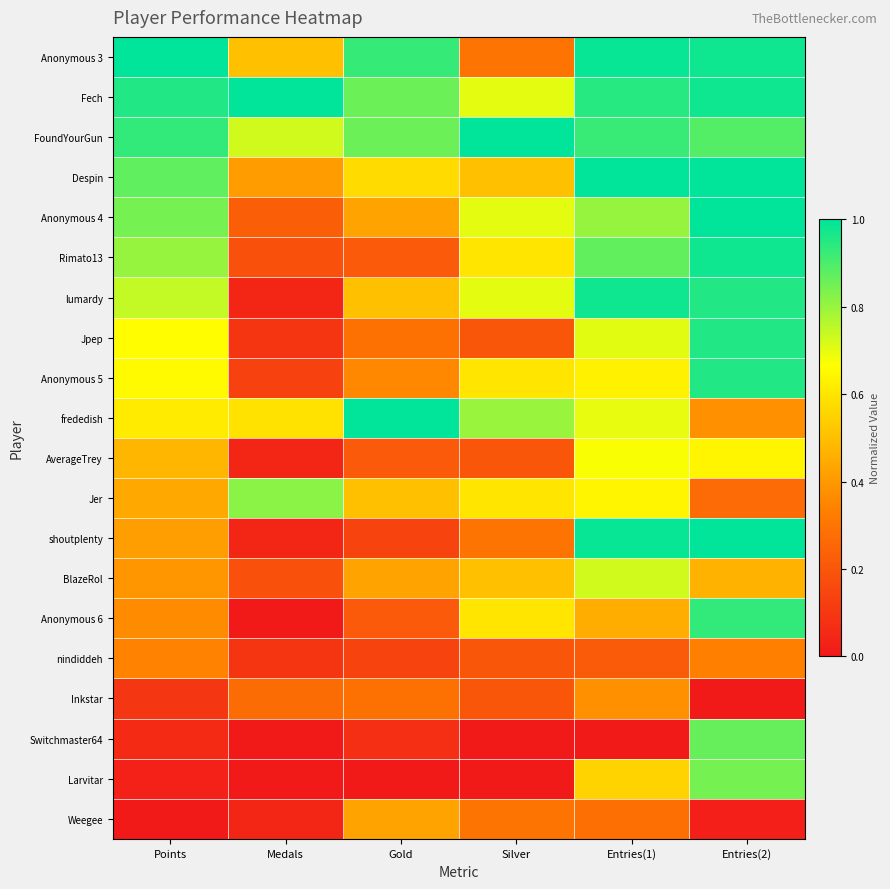

Reading left to right, transcribe all the data shown in this chart.

Anonymous 3: Points=1.0	Medals=0.5	Gold=0.9	Silver=0.3	Entries(1)=1.0	Entries(2)=1.0
Fech: Points=1.0	Medals=1.0	Gold=0.9	Silver=0.7	Entries(1)=0.9	Entries(2)=1.0
FoundYourGun: Points=0.9	Medals=0.7	Gold=0.9	Silver=1.0	Entries(1)=0.9	Entries(2)=0.9
Despin: Points=0.9	Medals=0.4	Gold=0.6	Silver=0.5	Entries(1)=1.0	Entries(2)=1.0
Anonymous 4: Points=0.8	Medals=0.2	Gold=0.4	Silver=0.7	Entries(1)=0.8	Entries(2)=1.0
Rimato13: Points=0.8	Medals=0.2	Gold=0.2	Silver=0.6	Entries(1)=0.9	Entries(2)=1.0
lumardy: Points=0.7	Medals=0.0	Gold=0.5	Silver=0.7	Entries(1)=1.0	Entries(2)=1.0
Jpep: Points=0.7	Medals=0.1	Gold=0.3	Silver=0.2	Entries(1)=0.7	Entries(2)=1.0
Anonymous 5: Points=0.7	Medals=0.1	Gold=0.4	Silver=0.6	Entries(1)=0.6	Entries(2)=1.0
frededish: Points=0.6	Medals=0.6	Gold=1.0	Silver=0.8	Entries(1)=0.7	Entries(2)=0.4
AverageTrey: Points=0.5	Medals=0.0	Gold=0.2	Silver=0.2	Entries(1)=0.7	Entries(2)=0.6
Jer: Points=0.4	Medals=0.8	Gold=0.5	Silver=0.6	Entries(1)=0.6	Entries(2)=0.3
shoutplenty: Points=0.4	Medals=0.0	Gold=0.1	Silver=0.3	Entries(1)=1.0	Entries(2)=1.0
BlazeRol: Points=0.4	Medals=0.2	Gold=0.4	Silver=0.5	Entries(1)=0.7	Entries(2)=0.5
Anonymous 6: Points=0.4	Medals=0.0	Gold=0.2	Silver=0.6	Entries(1)=0.5	Entries(2)=0.9
nindiddeh: Points=0.3	Medals=0.1	Gold=0.1	Silver=0.2	Entries(1)=0.2	Entries(2)=0.3
Inkstar: Points=0.1	Medals=0.3	Gold=0.3	Silver=0.2	Entries(1)=0.4	Entries(2)=0.0
Switchmaster64: Points=0.1	Medals=0.0	Gold=0.1	Silver=0.0	Entries(1)=0.0	Entries(2)=0.9
Larvitar: Points=0.0	Medals=0.0	Gold=0.0	Silver=0.0	Entries(1)=0.6	Entries(2)=0.8
Weegee: Points=0.0	Medals=0.0	Gold=0.4	Silver=0.3	Entries(1)=0.3	Entries(2)=0.0